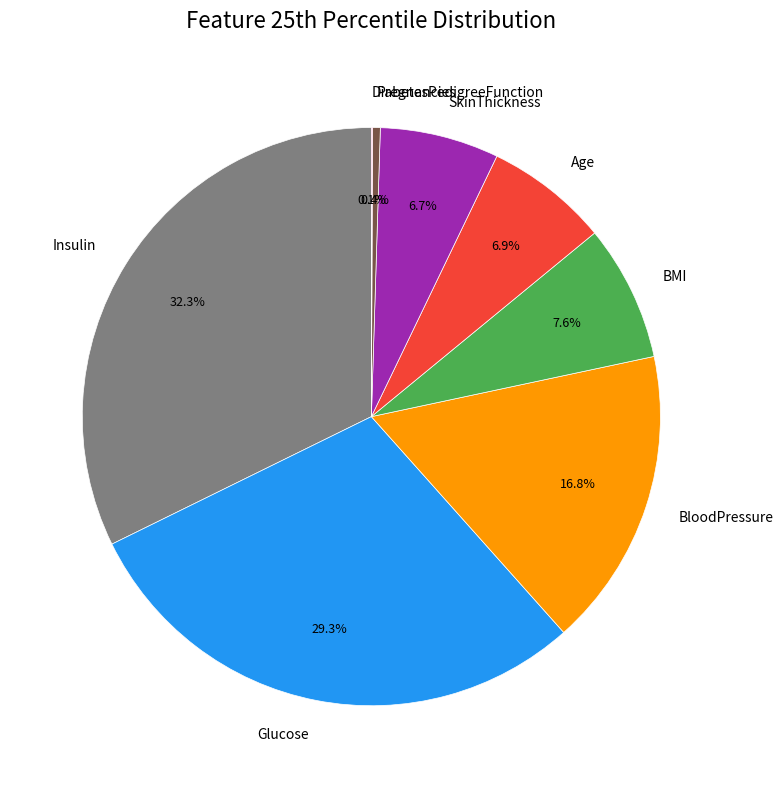

Combined, what portion of the pie is Pregnancies and Glucose?

29.7%